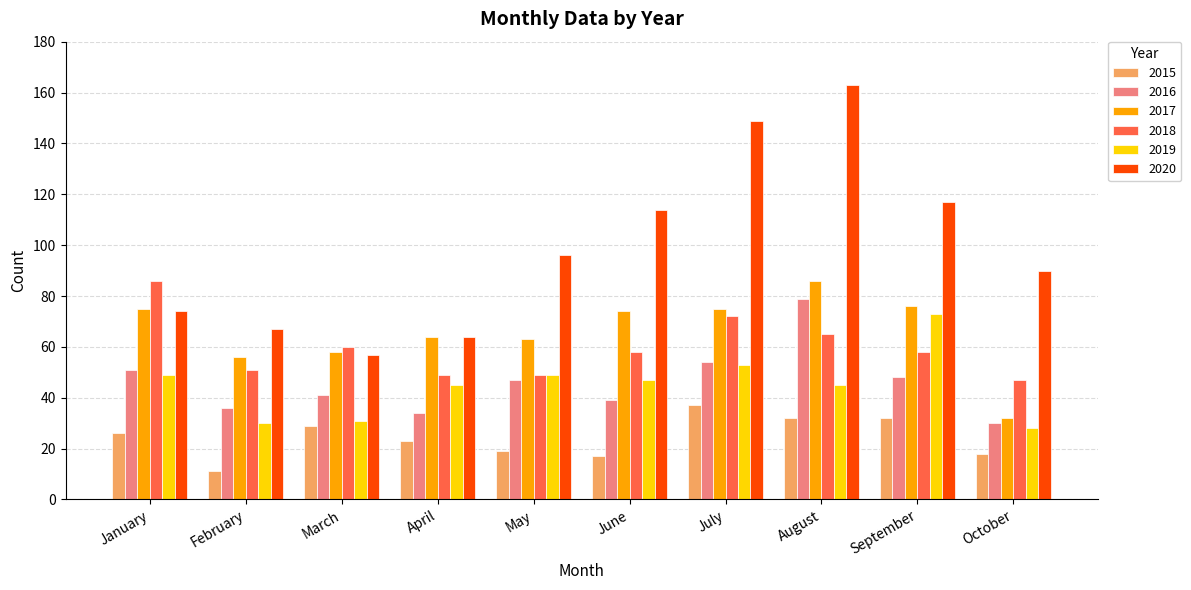

What is the total value across all series at August?

470